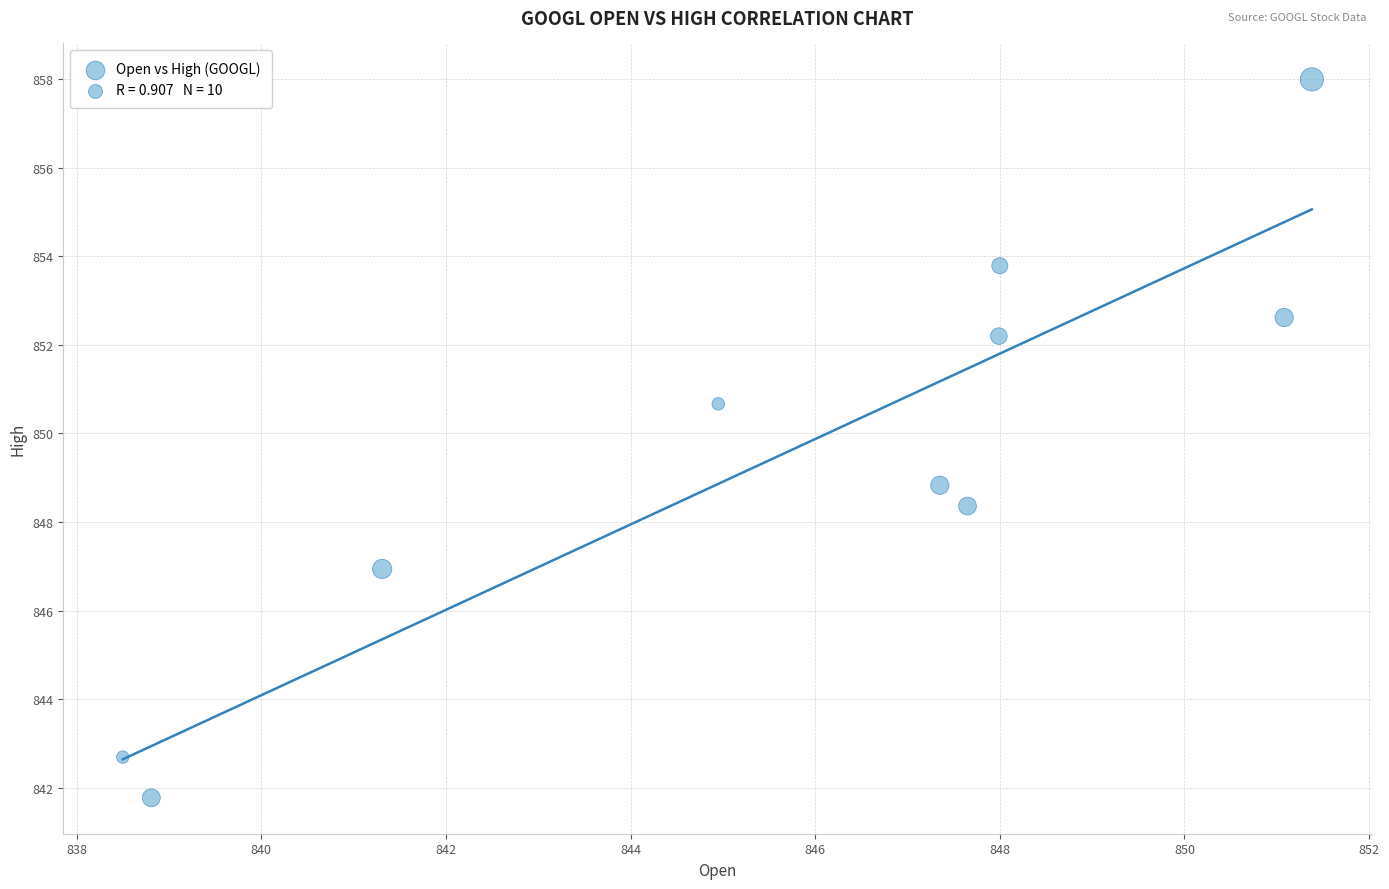

What is the average X value?

845.7